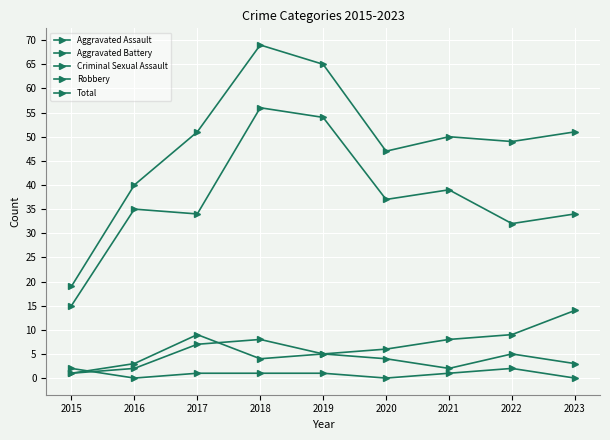

Which label corresponds to the largest value in the chart?

2018